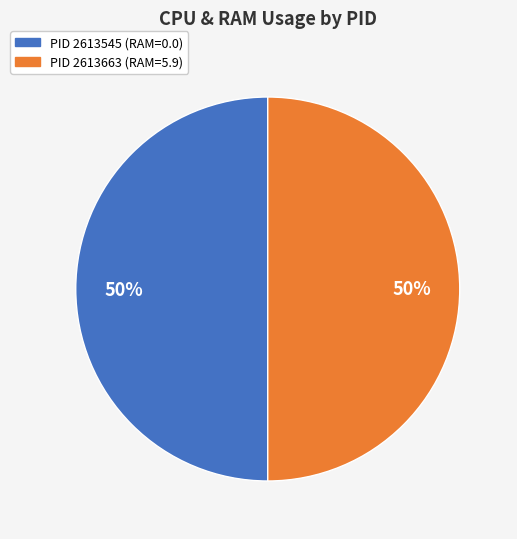

To the nearest percent, what portion does PID 2613545 (RAM=0.0) represent?

50%